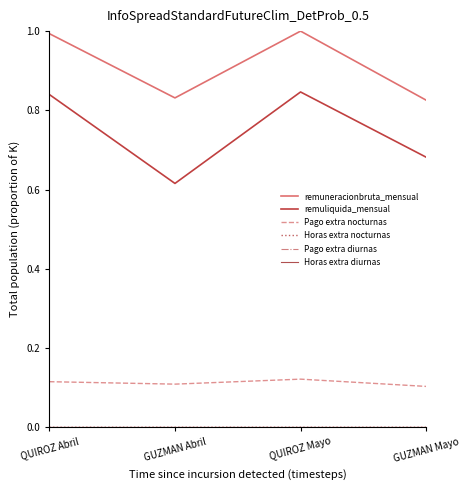

Which series changed the most between GUZMAN Abril and GUZMAN Mayo?

remuliquida_mensual